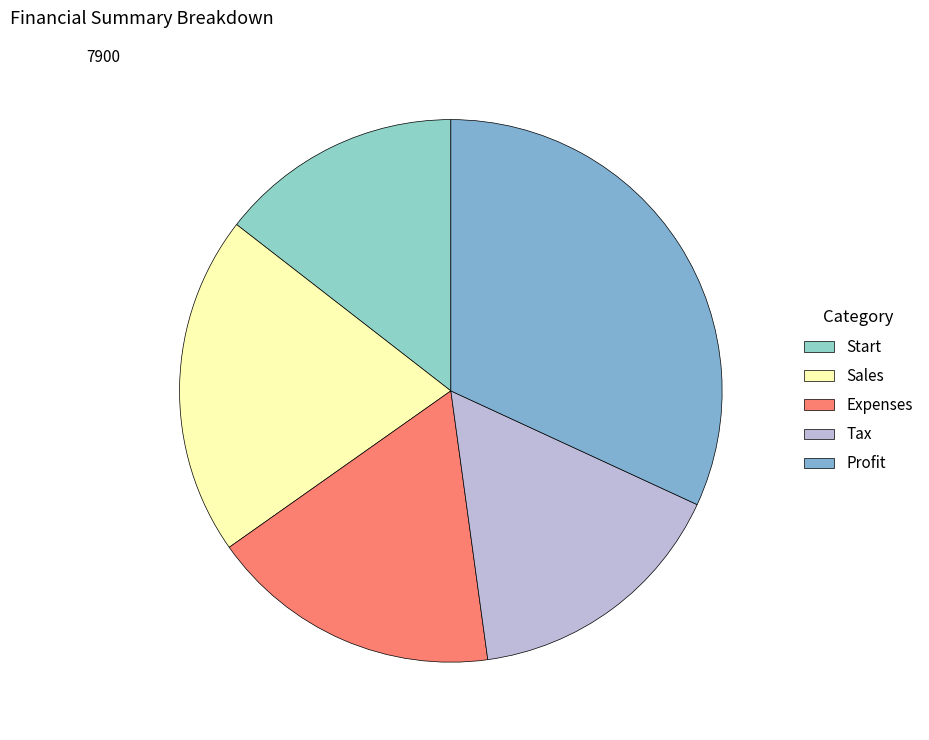

True or false: Tax accounts for 22% of the total.

False